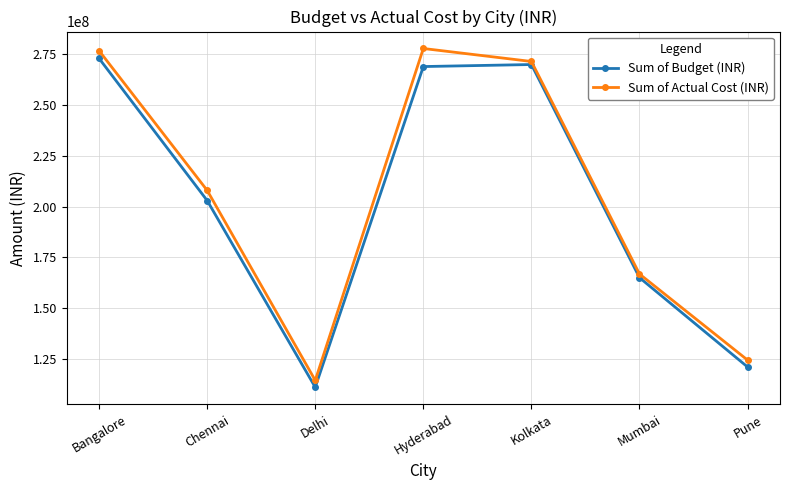

List the series in order of their peak value, lowest first.

Sum of Budget (INR), Sum of Actual Cost (INR)